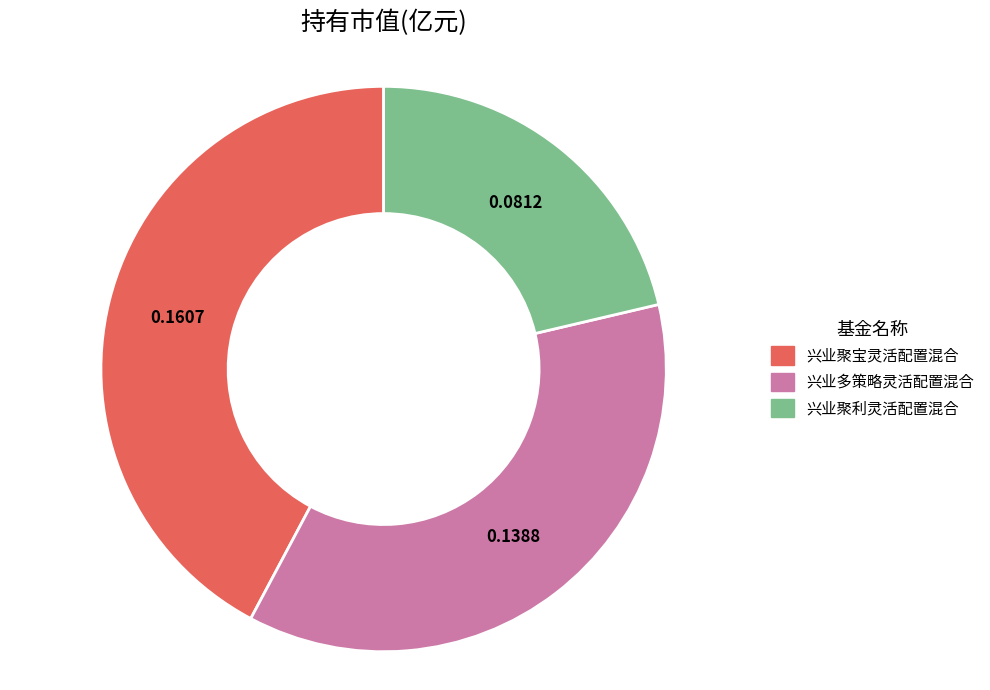

Does 兴业聚利灵活配置混合 account for over 50% of the chart?

No